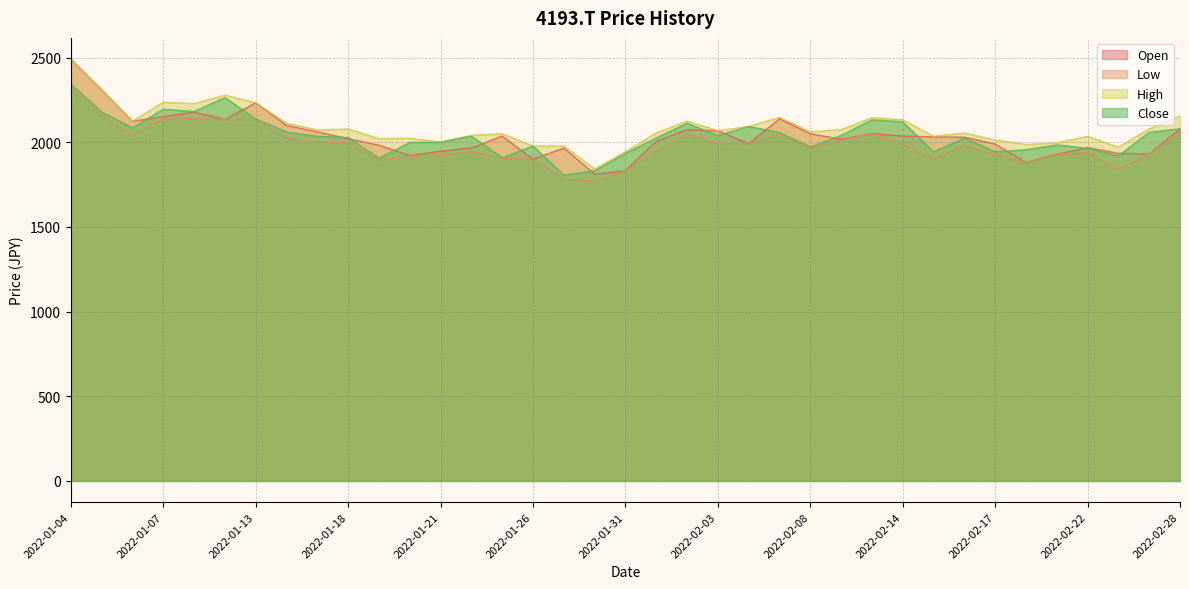

What is the value of the High point at the 12th from the left?

2023.8